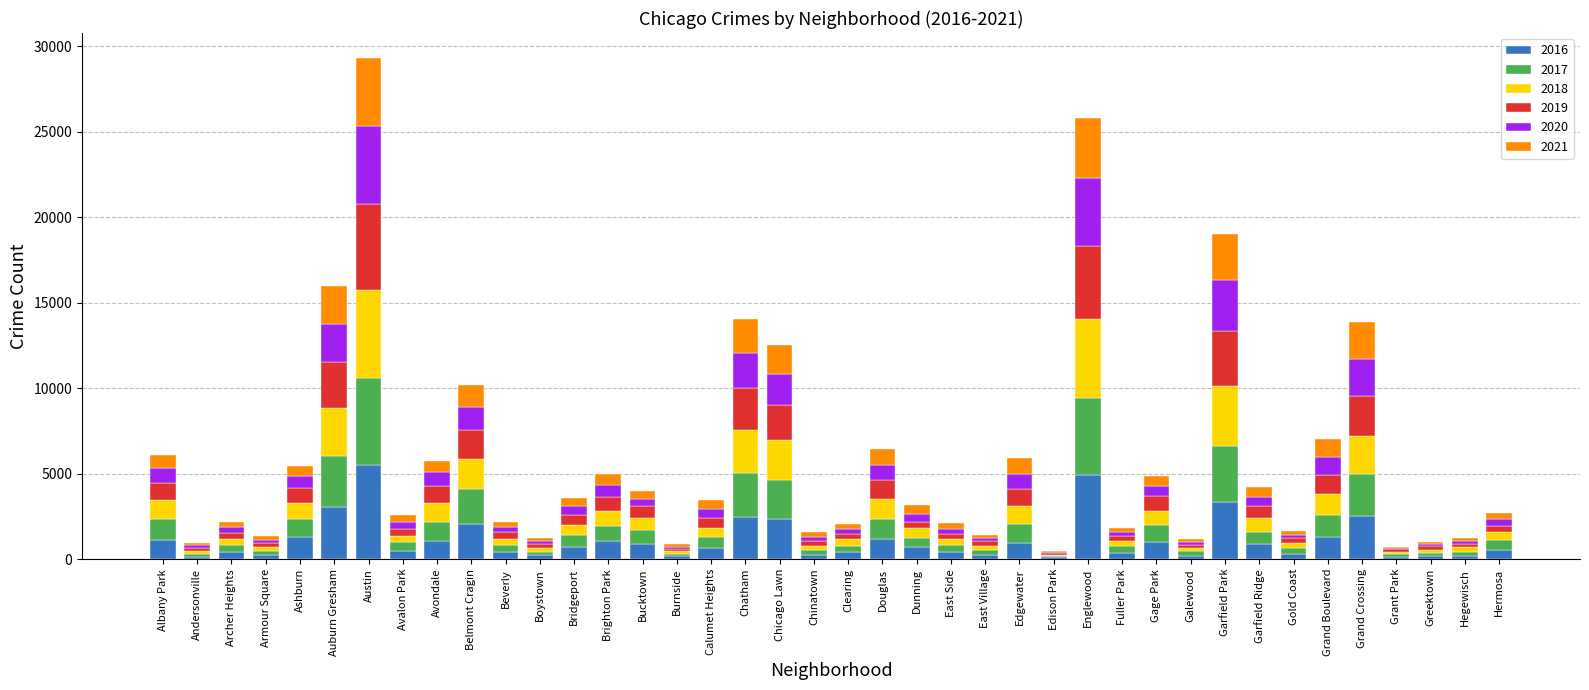

What are all the series names shown in the legend?

2016, 2017, 2018, 2019, 2020, 2021